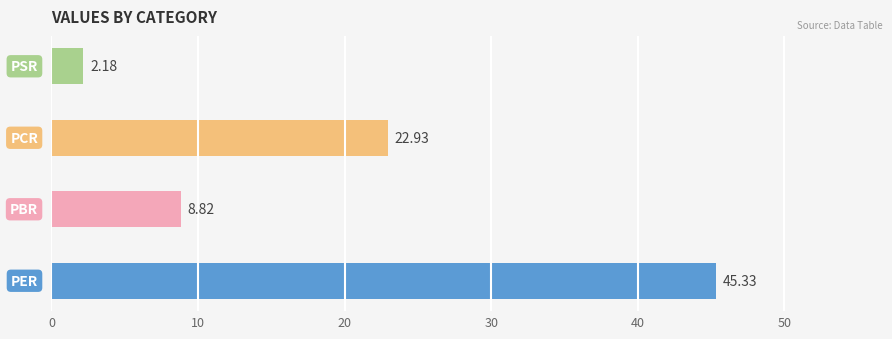

What is the difference between the maximum and second lowest values?

36.5